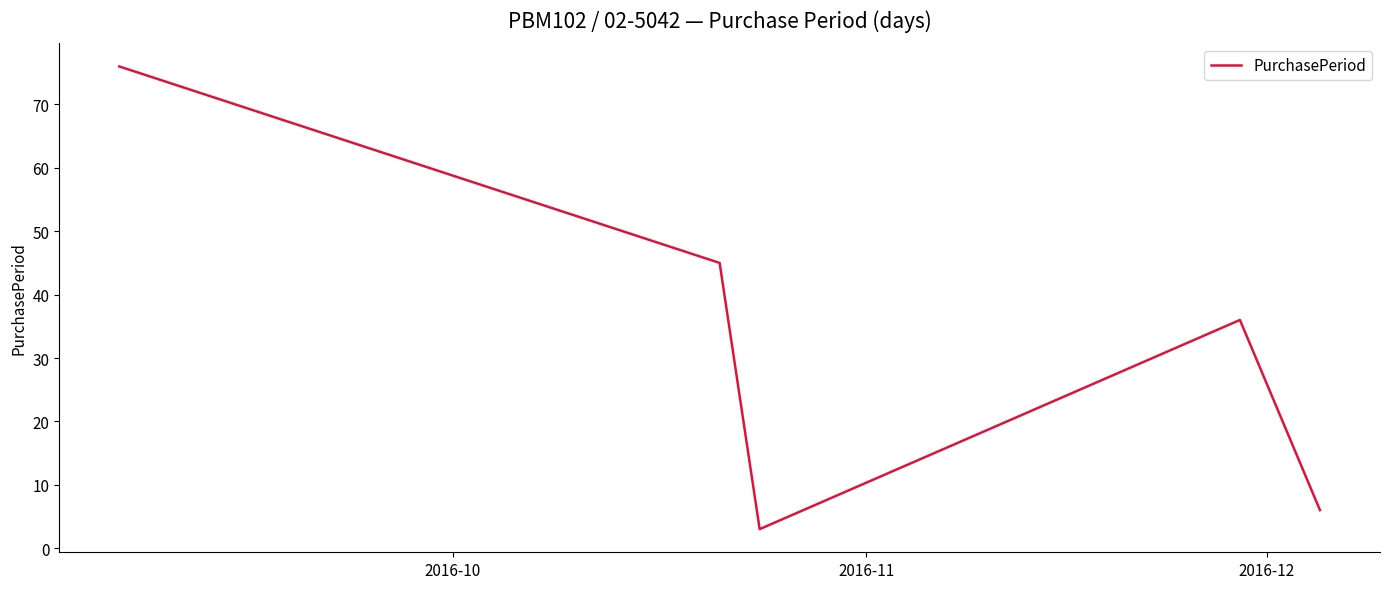

What is the smallest value displayed?

3